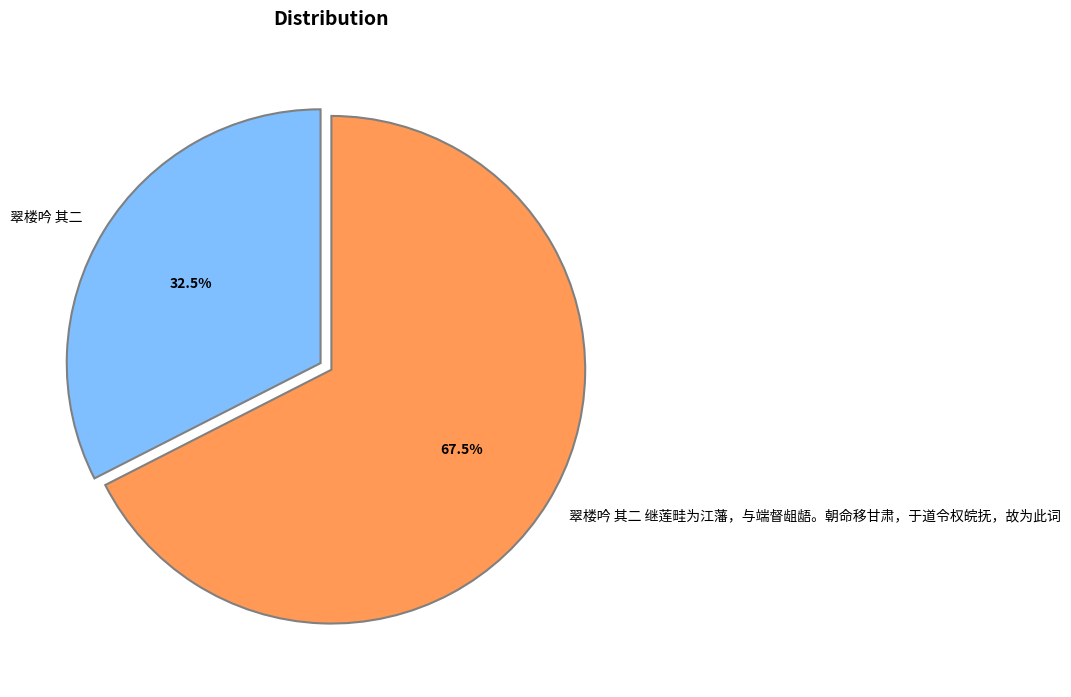

The 翠楼吟 其二 继莲畦为江藩，与端督龃龉。朝命移甘肃，于道令权皖抚，故为此词 slice represents 56% of the pie. True or false?

False